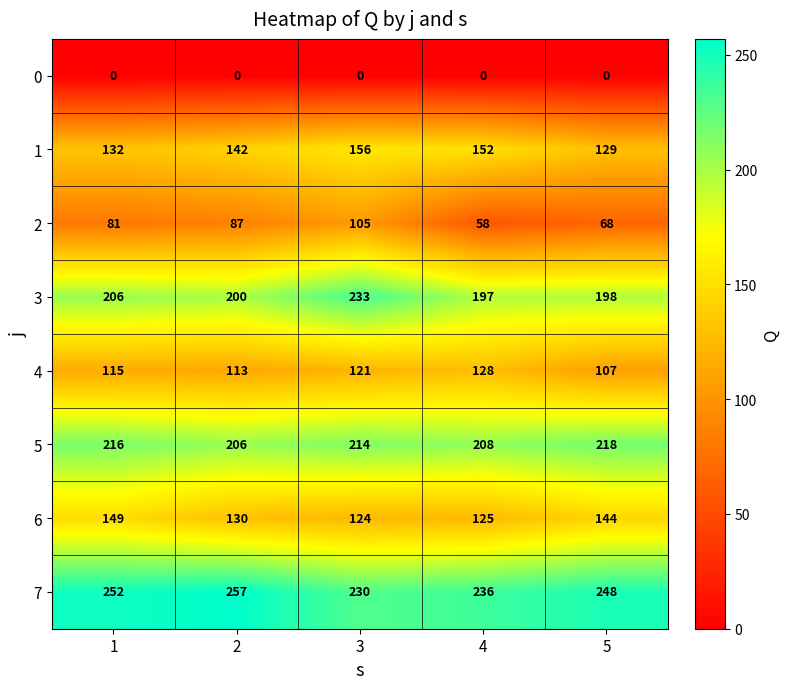

What is the lowest value of the 5 series?

206